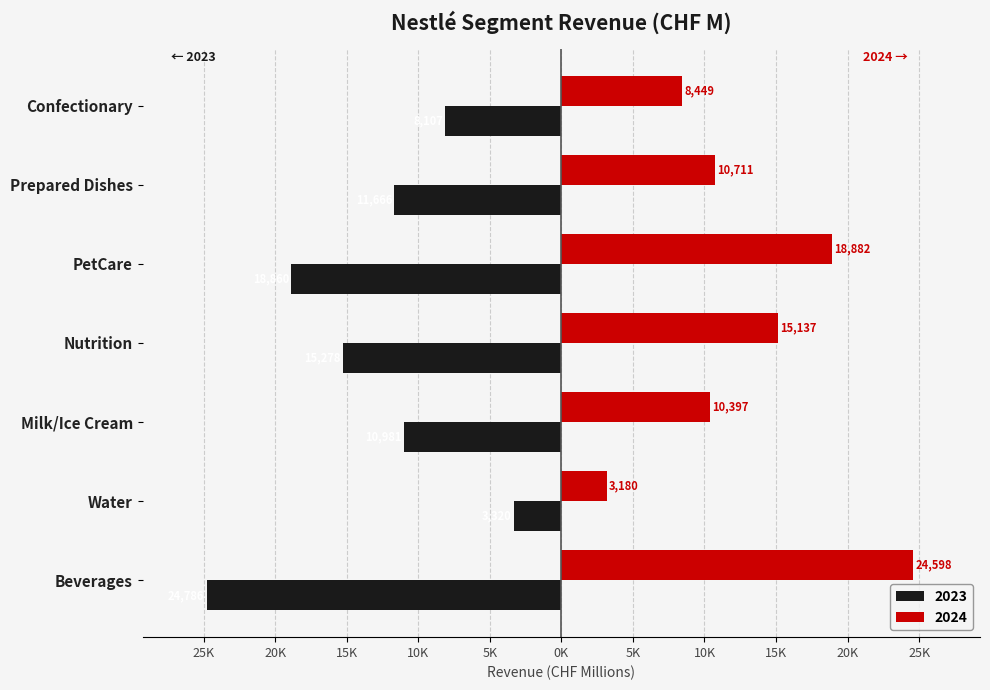

Reading left to right, what are all the values shown in this chart?

2023: -24786	-3320	-10981	-15278	-18860	-11666	-8107
2024: 24598	3180	10397	15137	18882	10711	8449